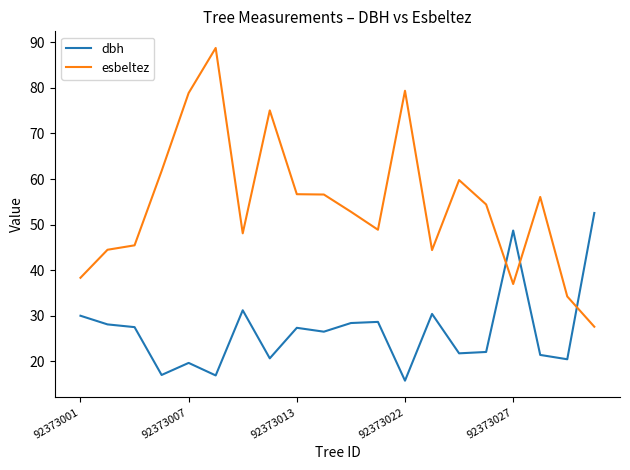

What is the lowest value of the dbh series?

15.8